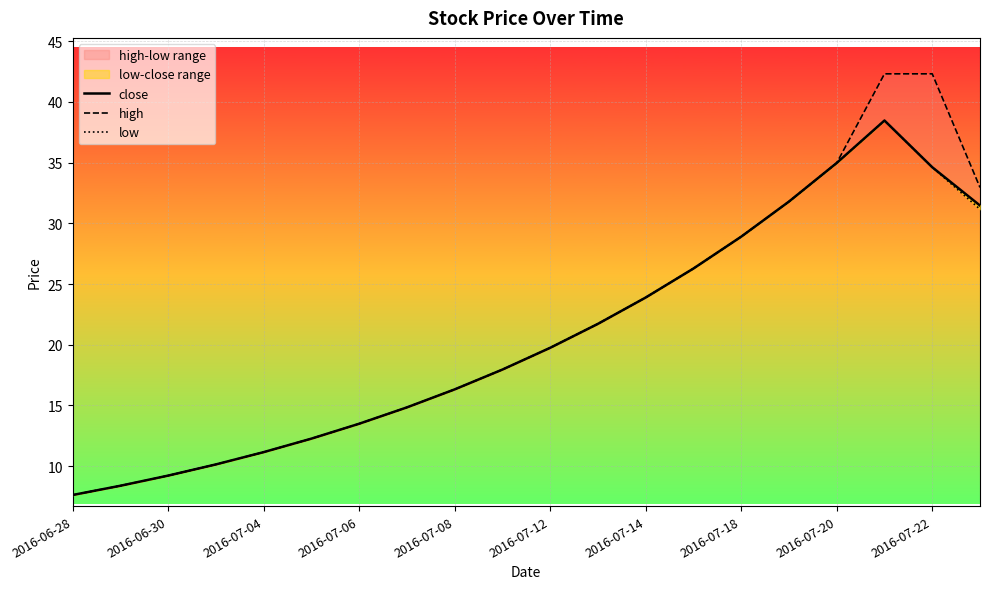

At how many categories does at least one series exceed 18?

10